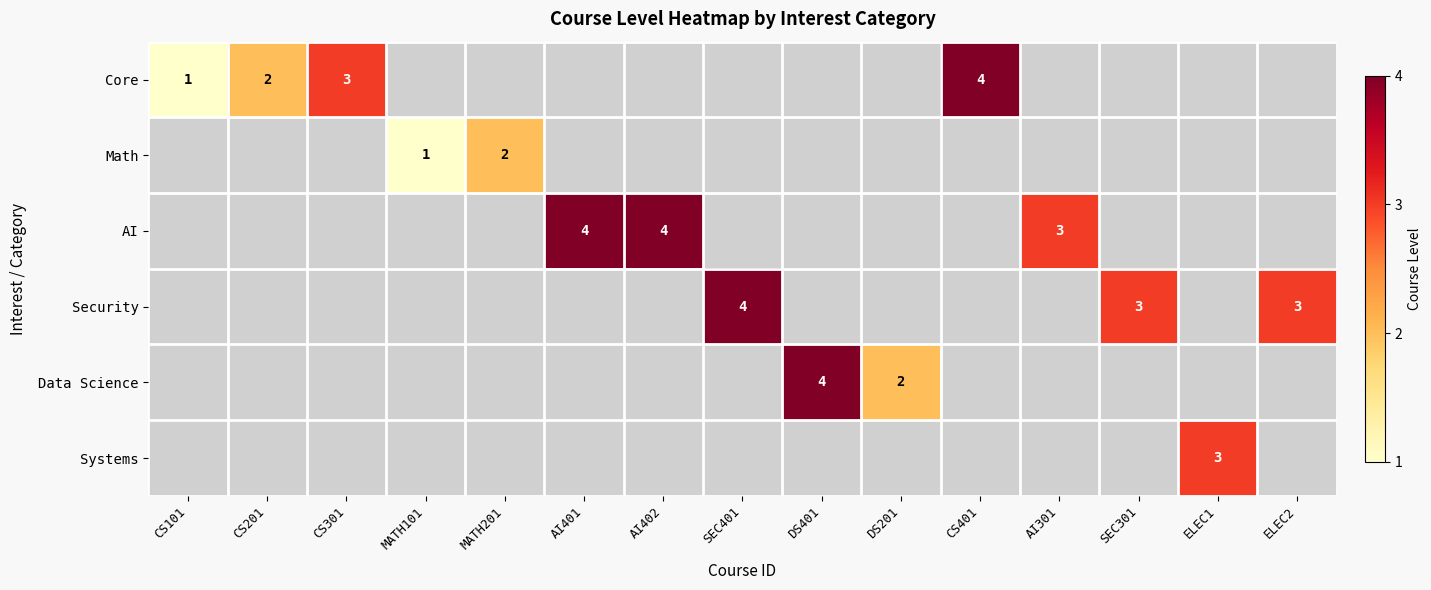

At how many categories does at least one series exceed 0?

15